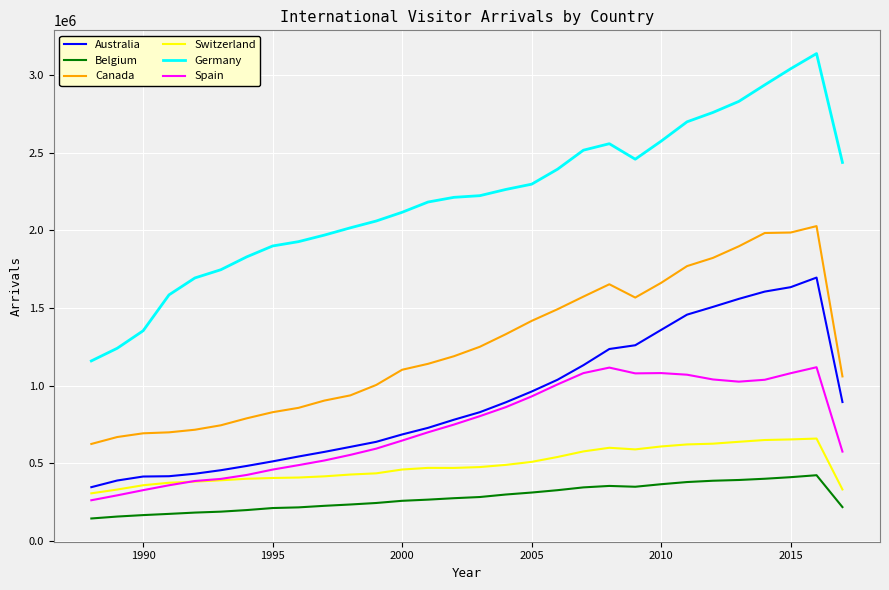

List the series in order of their peak value, highest first.

Germany, Canada, Australia, Spain, Switzerland, Belgium